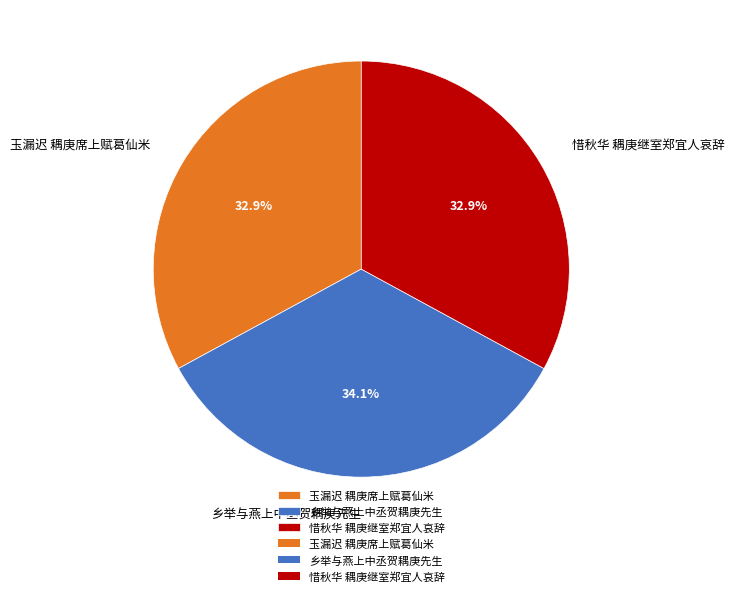

Which slice is the largest?

乡举与燕上中丞贺耦庚先生